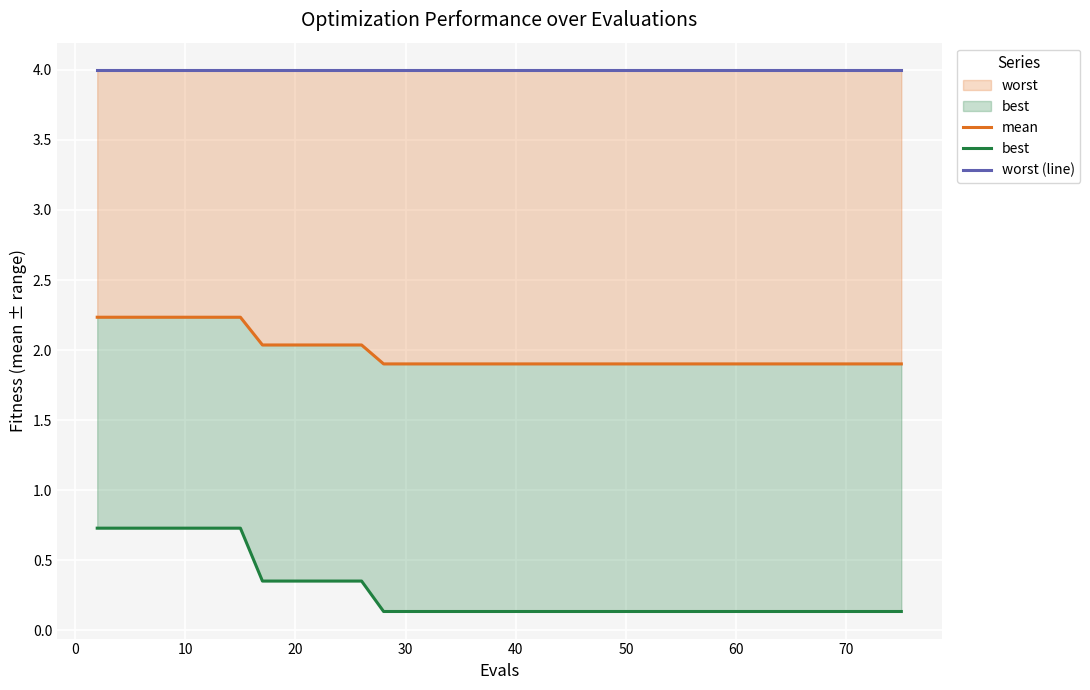

Reading left to right, what are all the values shown in this chart?

mean: 2.2	2.2	2.2	2.2	2.2	2.2	2.2	2.2	2.0	2.0	2.0	2.0	2.0	2.0	1.9	1.9	1.9	1.9	1.9	1.9	1.9	1.9	1.9	1.9	1.9	1.9	1.9	1.9	1.9	1.9	1.9	1.9	1.9	1.9	1.9	1.9	1.9	1.9	1.9	1.9
best: 0.7	0.7	0.7	0.7	0.7	0.7	0.7	0.7	0.4	0.4	0.4	0.4	0.4	0.4	0.1	0.1	0.1	0.1	0.1	0.1	0.1	0.1	0.1	0.1	0.1	0.1	0.1	0.1	0.1	0.1	0.1	0.1	0.1	0.1	0.1	0.1	0.1	0.1	0.1	0.1
worst (line): 4.0	4.0	4.0	4.0	4.0	4.0	4.0	4.0	4.0	4.0	4.0	4.0	4.0	4.0	4.0	4.0	4.0	4.0	4.0	4.0	4.0	4.0	4.0	4.0	4.0	4.0	4.0	4.0	4.0	4.0	4.0	4.0	4.0	4.0	4.0	4.0	4.0	4.0	4.0	4.0